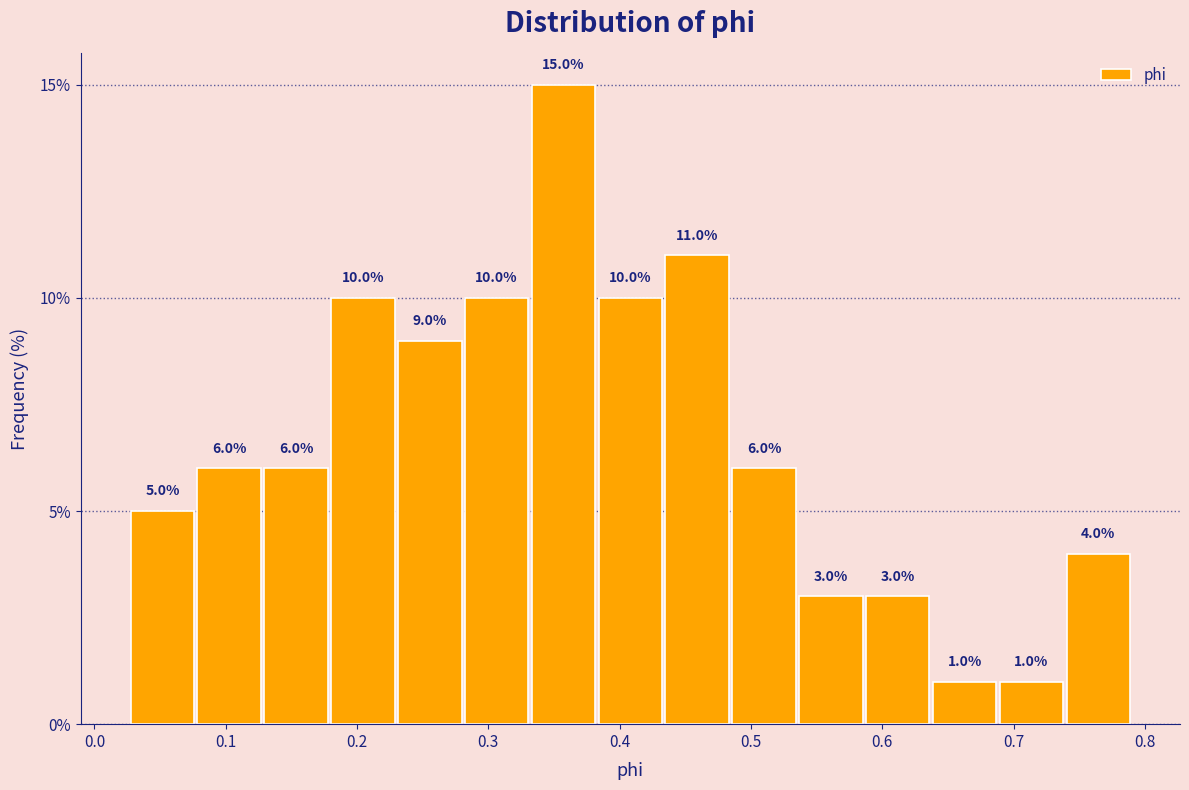

Reading left to right, transcribe this chart: for each bar, give the range it covers on the x-axis and its height. The bar edges are not printed on the chart, so give them approximately, as read against the axis.

0.03 to 0.08: 5.0
0.08 to 0.13: 6.0
0.13 to 0.18: 6.0
0.18 to 0.23: 10.0
0.23 to 0.28: 9.0
0.28 to 0.33: 10.0
0.33 to 0.38: 15.0
0.38 to 0.43: 10.0
0.43 to 0.48: 11.0
0.48 to 0.54: 6.0
0.54 to 0.59: 3.0
0.59 to 0.64: 3.0
0.64 to 0.69: 1.0
0.69 to 0.74: 1.0
0.74 to 0.79: 4.0